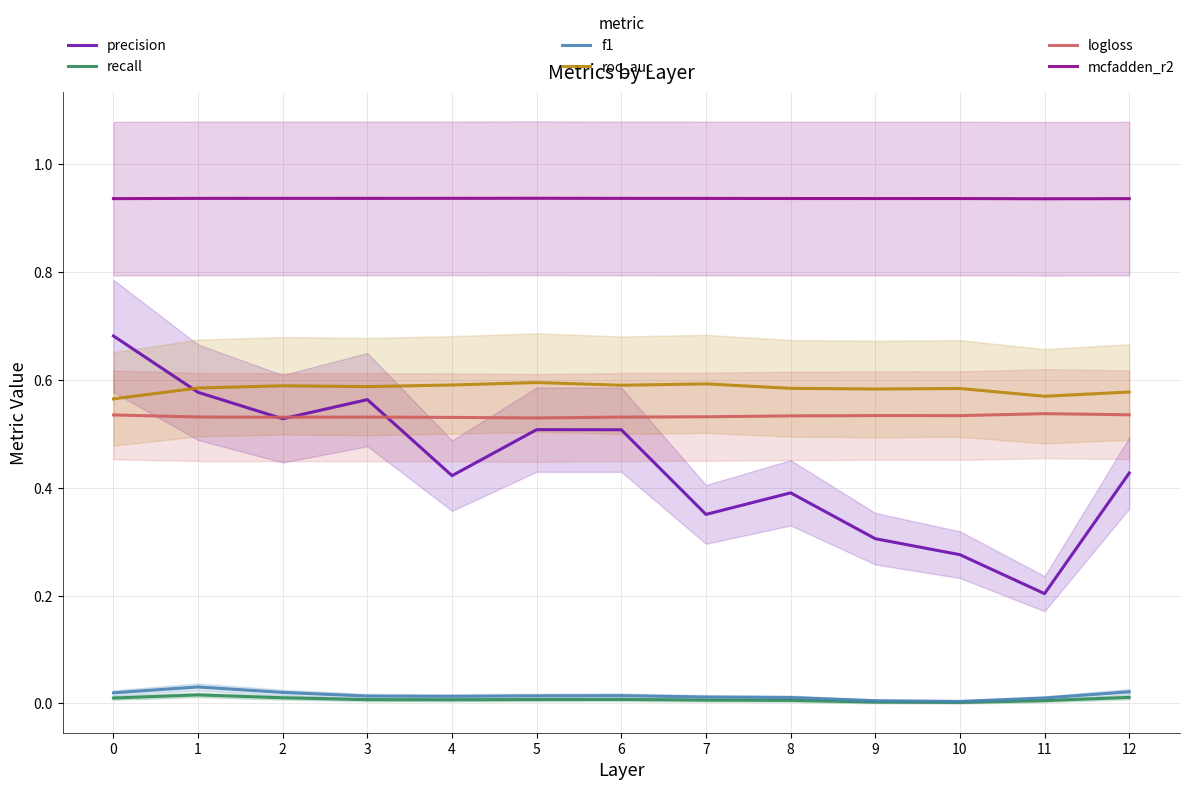

Which category has the highest value in the mcfadden_r2 series?

5